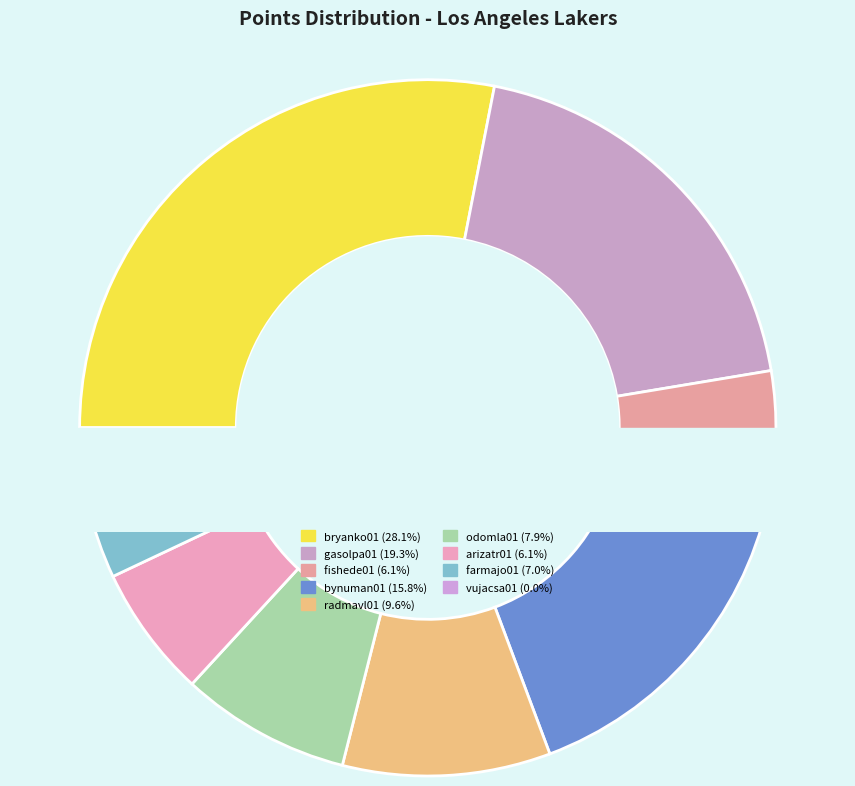

Do gasolpa01 and bryanko01 together represent more than half of the pie?

No